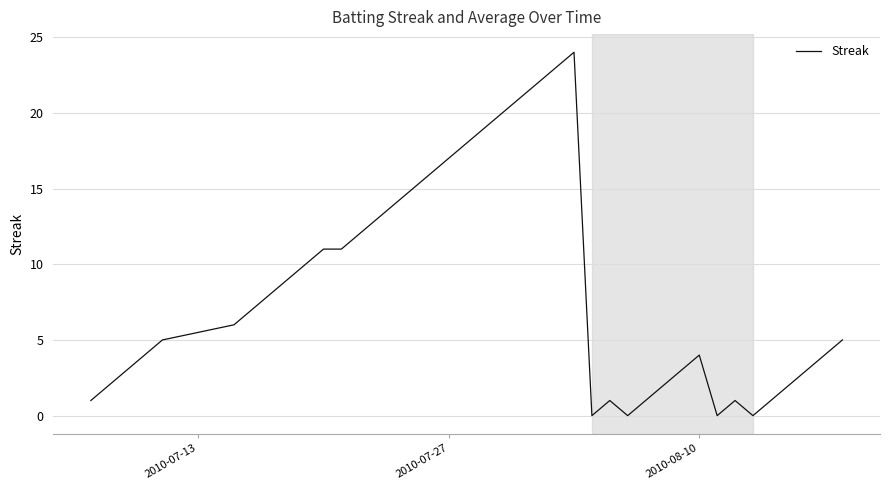

What is the greatest value displayed?

24